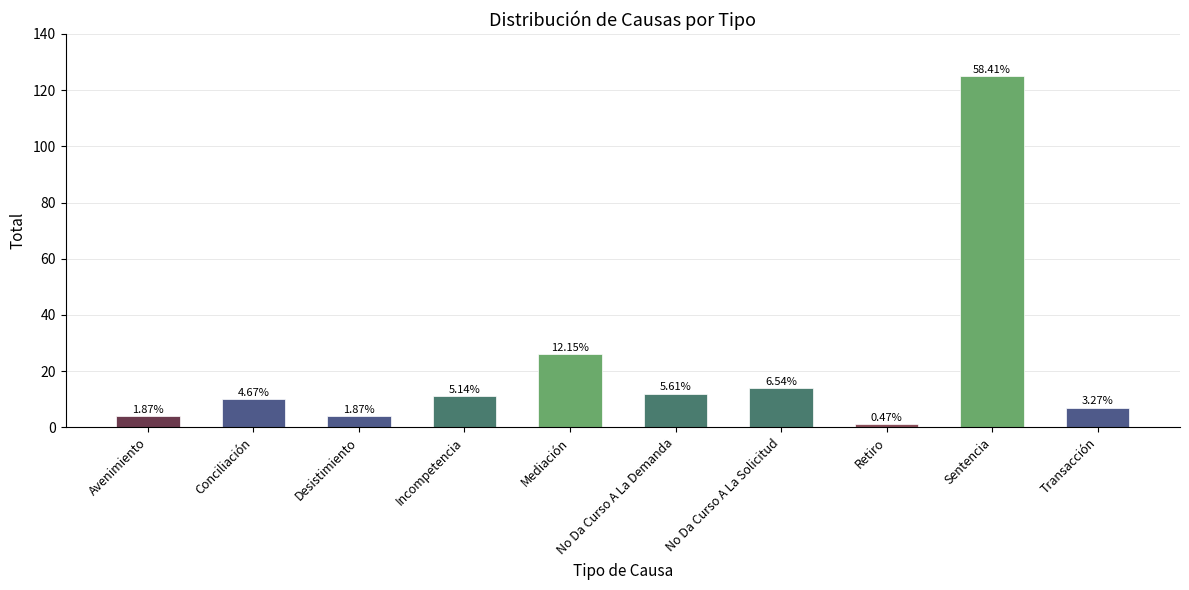

What is the change in value from Conciliación to No Da Curso A La Demanda?

+2